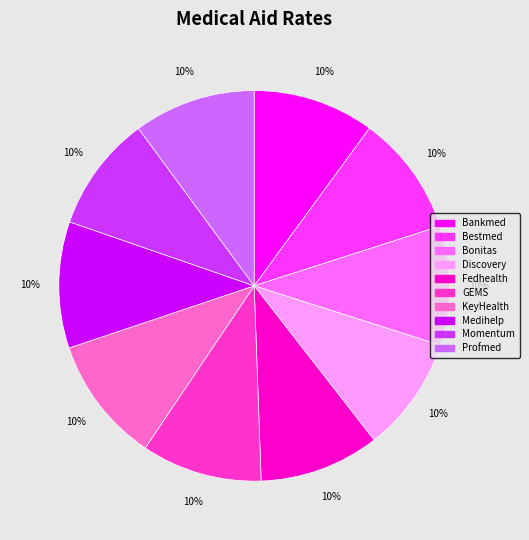

Is there any slice that represents more than half of the pie?

No